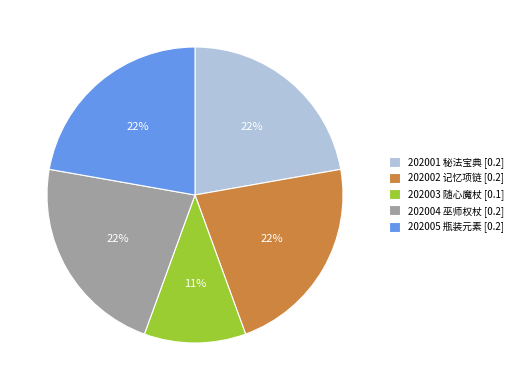

The 202005 瓶装元素 [0.2] slice represents 28% of the pie. True or false?

False